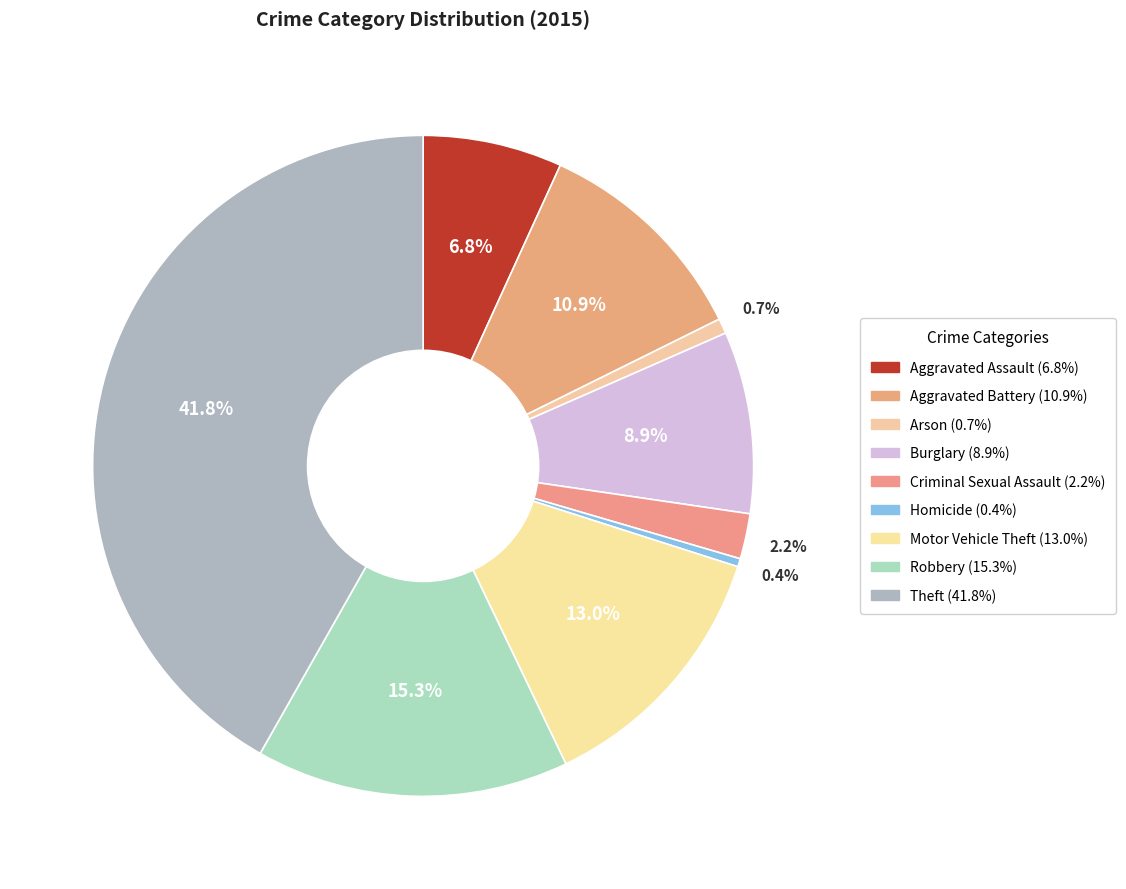

What is the largest slice in the pie chart?

Theft